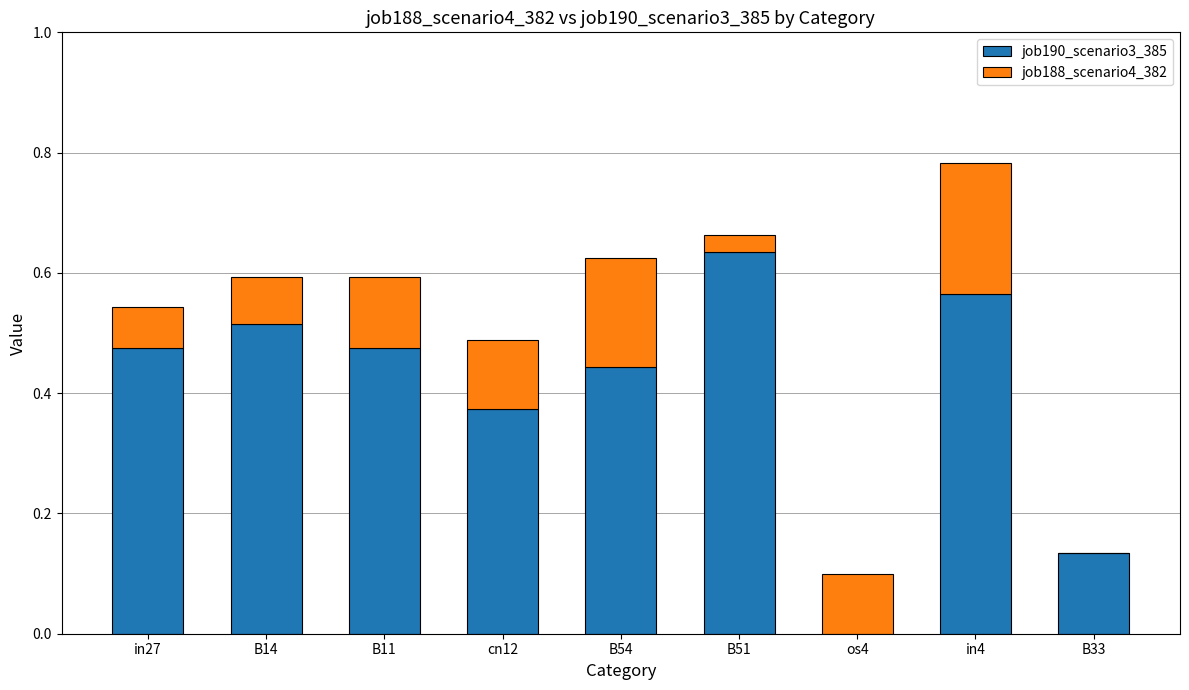

At which category is the sum across all series the highest?

in4